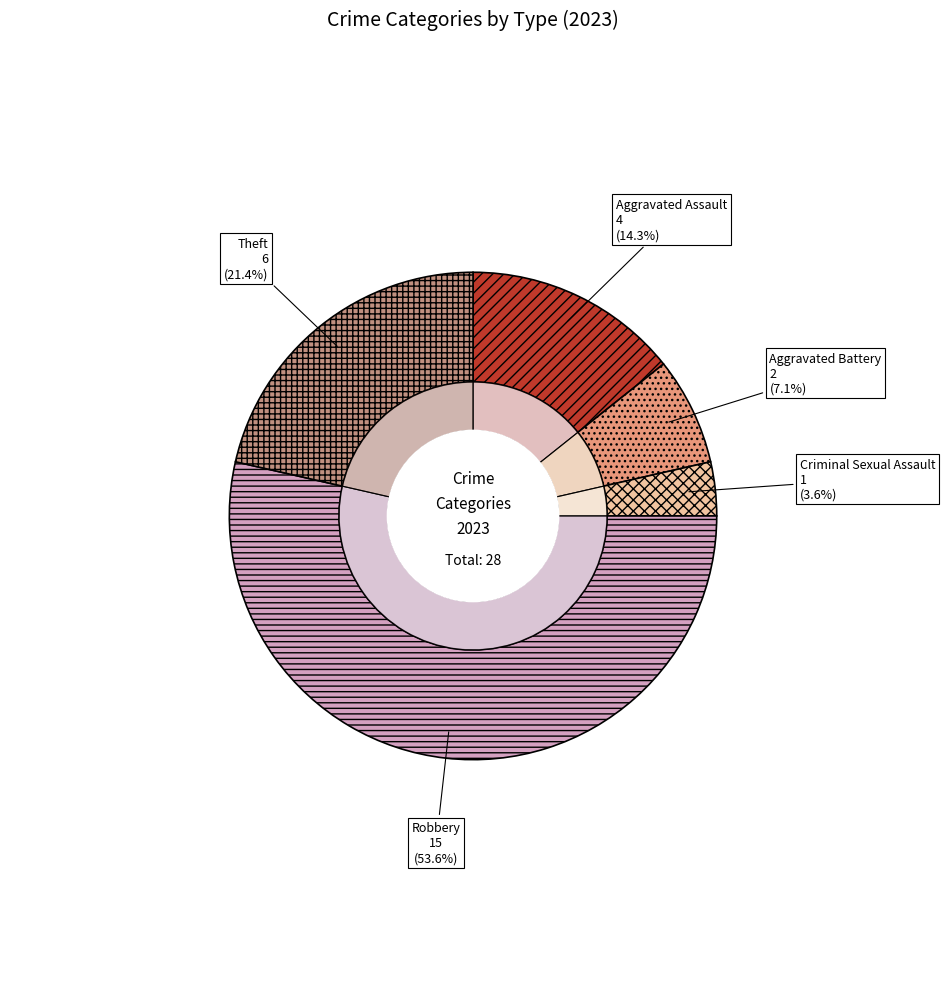

To the nearest percent, what portion does Robbery represent?

54%